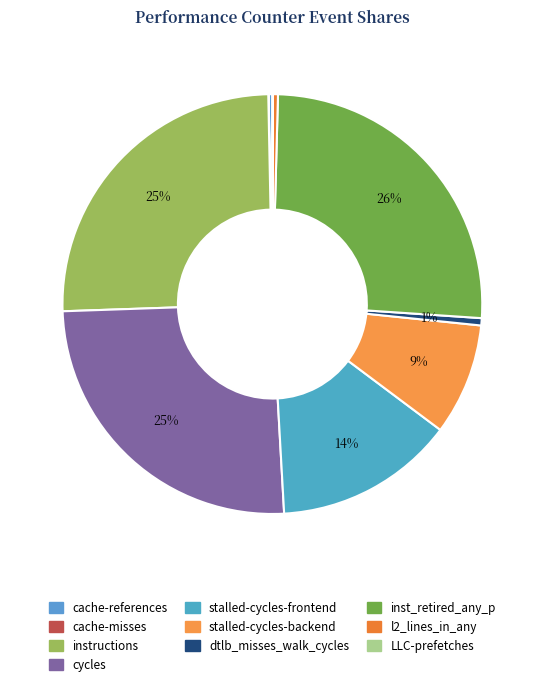

What is the change in value from cycles to inst_retired_any_p?

+143141680